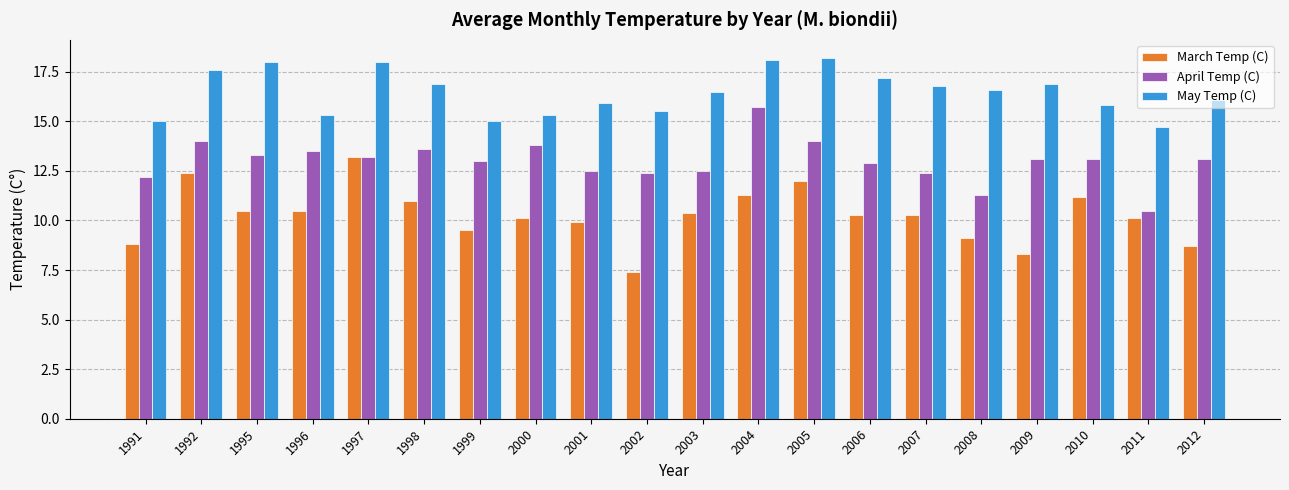

Count the number of data series in this chart.

3